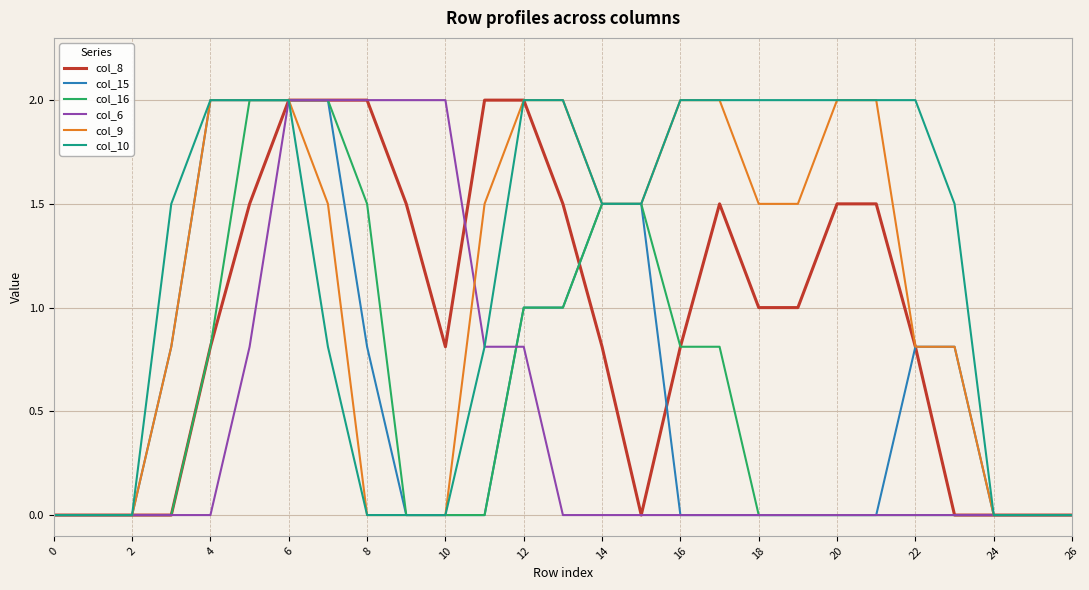

What is the maximum value shown in the chart?

2.0